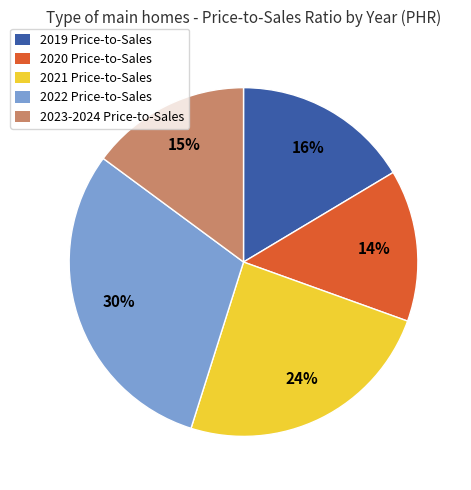

Do 2020 Price-to-Sales and 2021 Price-to-Sales together represent more than half of the pie?

No